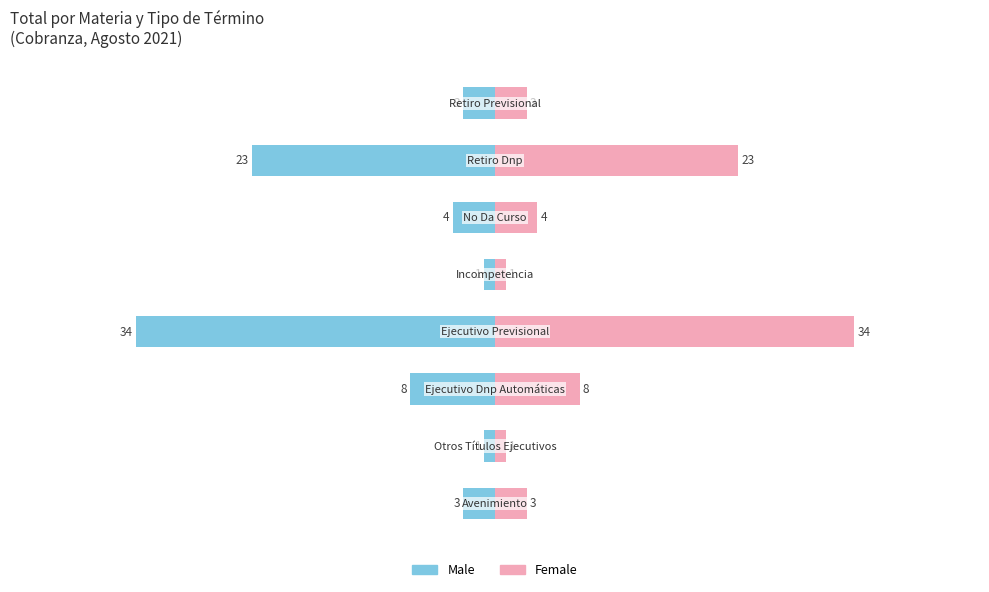

Where does the Male series first go above -3?

1